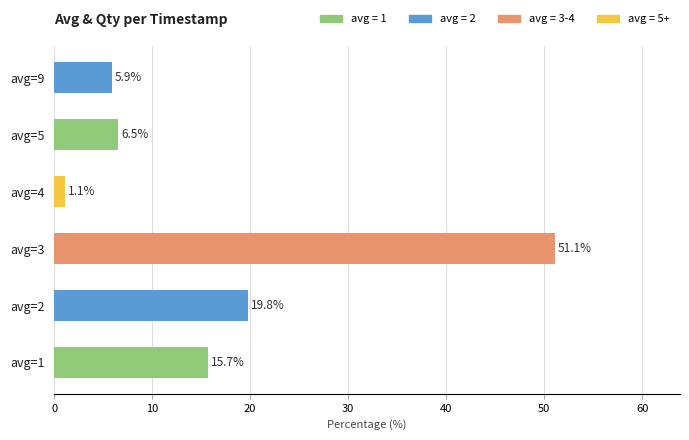

What is the change in value from avg=1 to avg=2?

+4.1